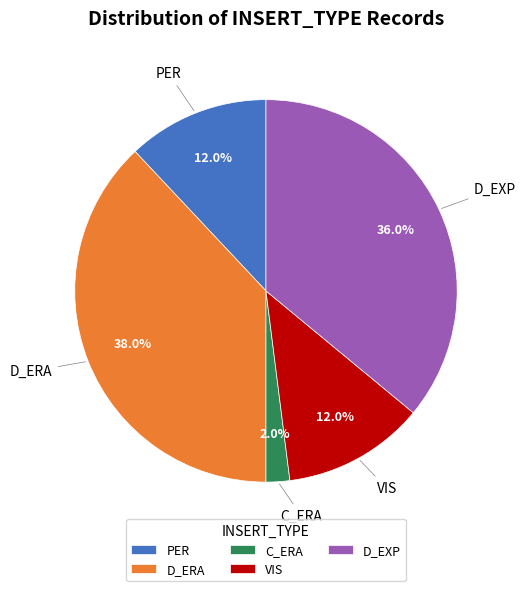

How many segments does this pie chart have?

5